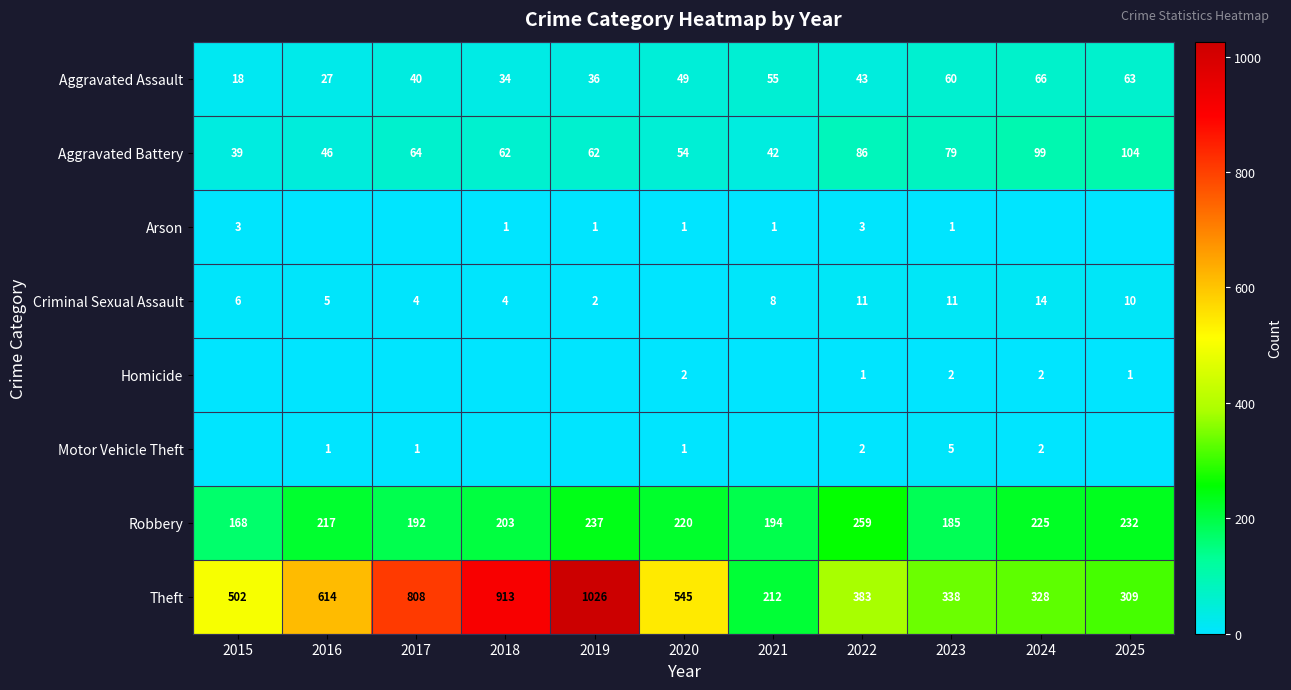

What is the approximate value of Aggravated Assault at 2023, to the nearest 5?

60